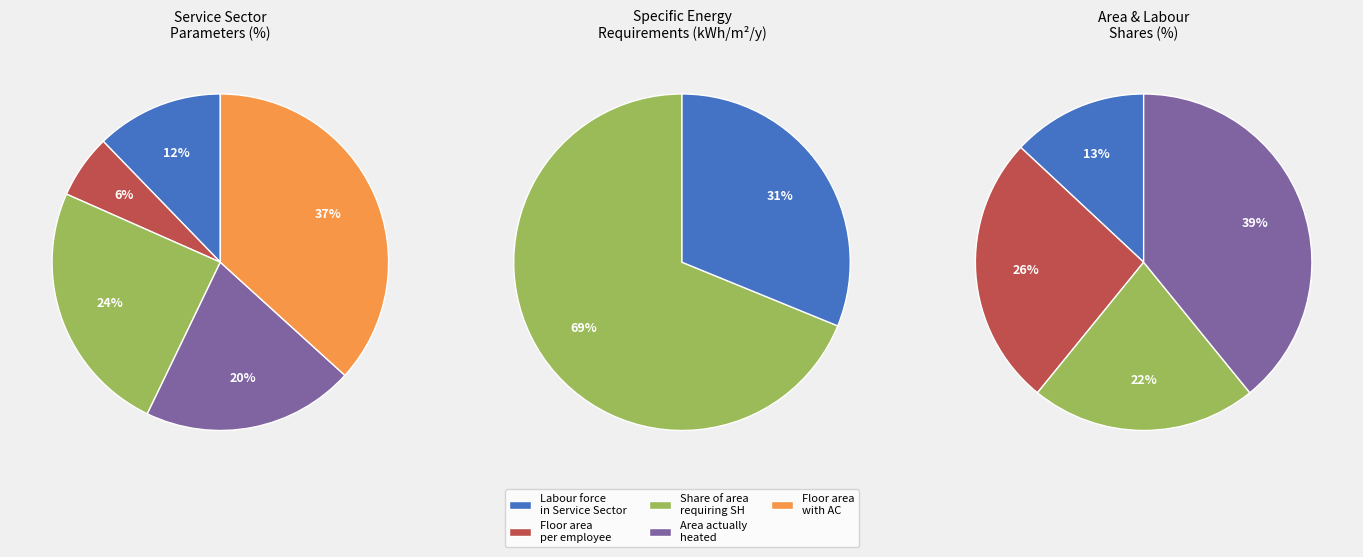

Is it true that Labour force in Service Sector is 12% of the pie?

True